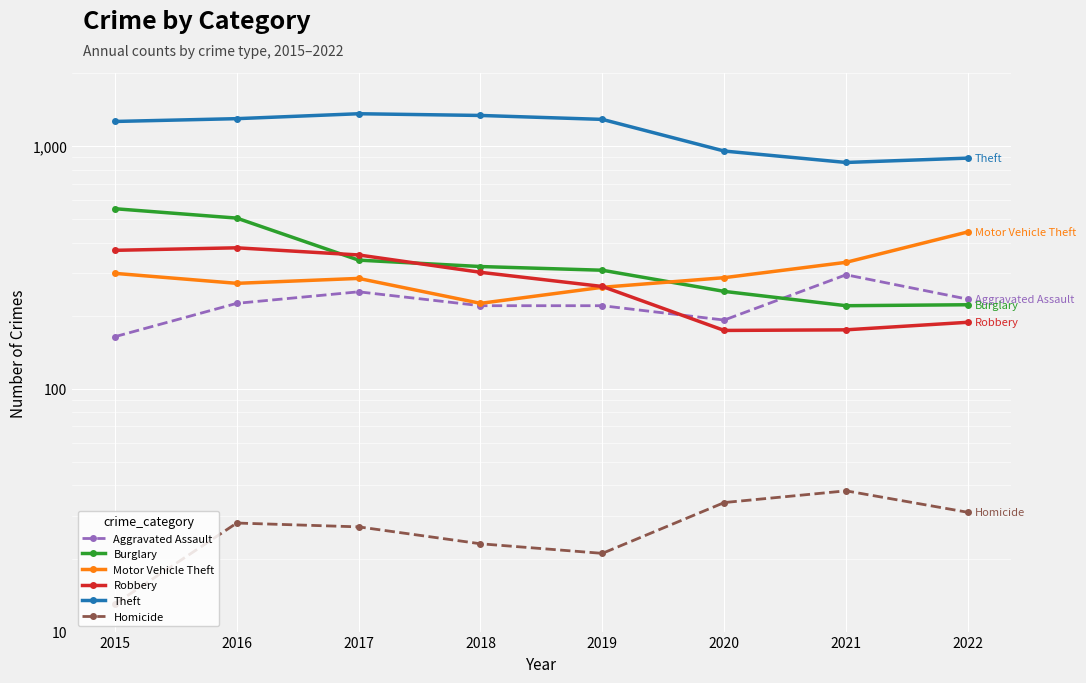

Which category has the lowest value in the Theft series?

2021